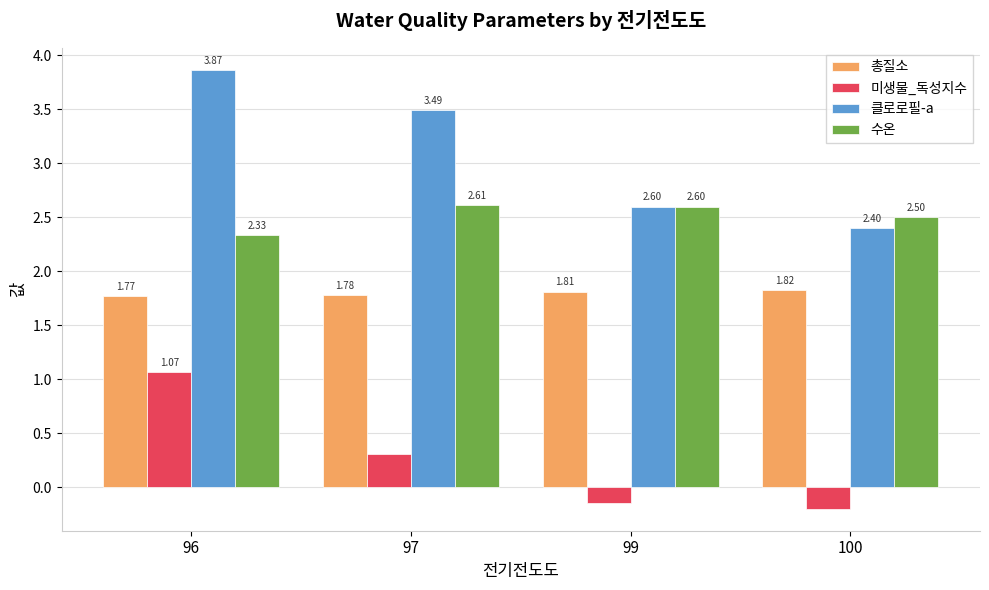

Which series changed the most between 96 and 97?

미생물_독성지수